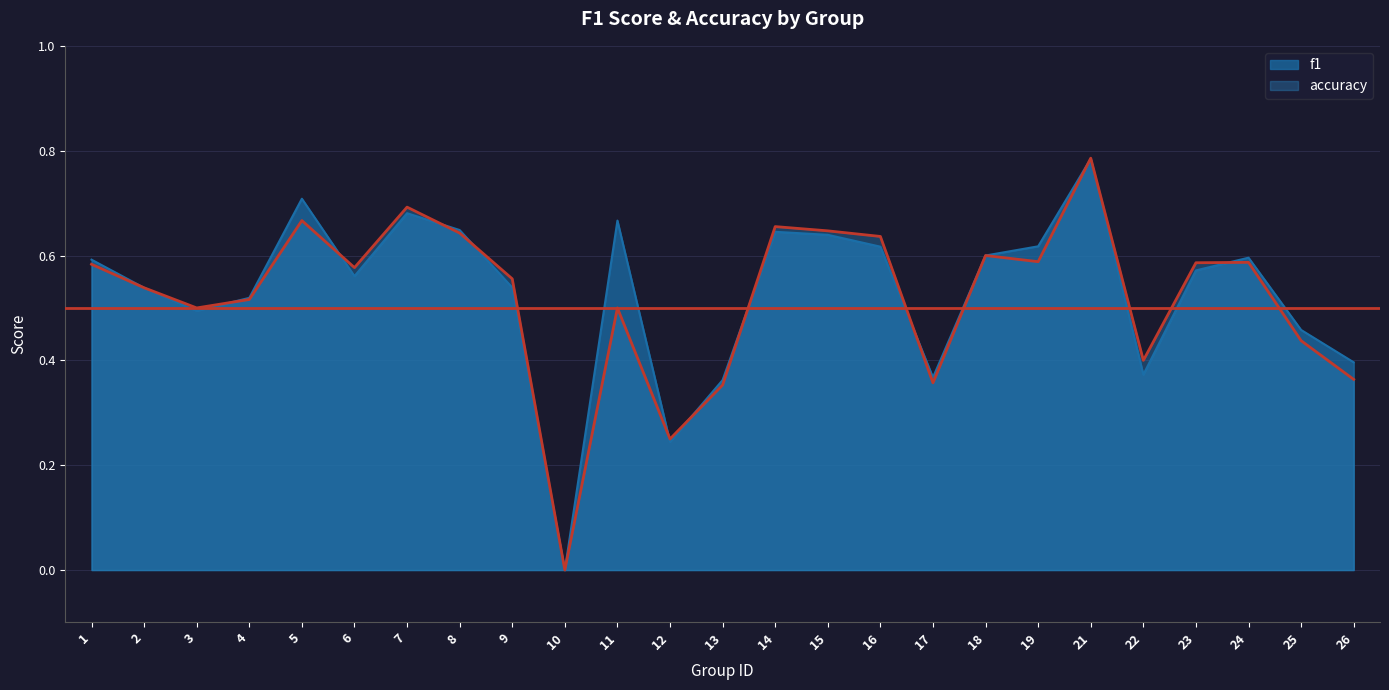

What is the value of the accuracy point at the 5th from the left?

0.7